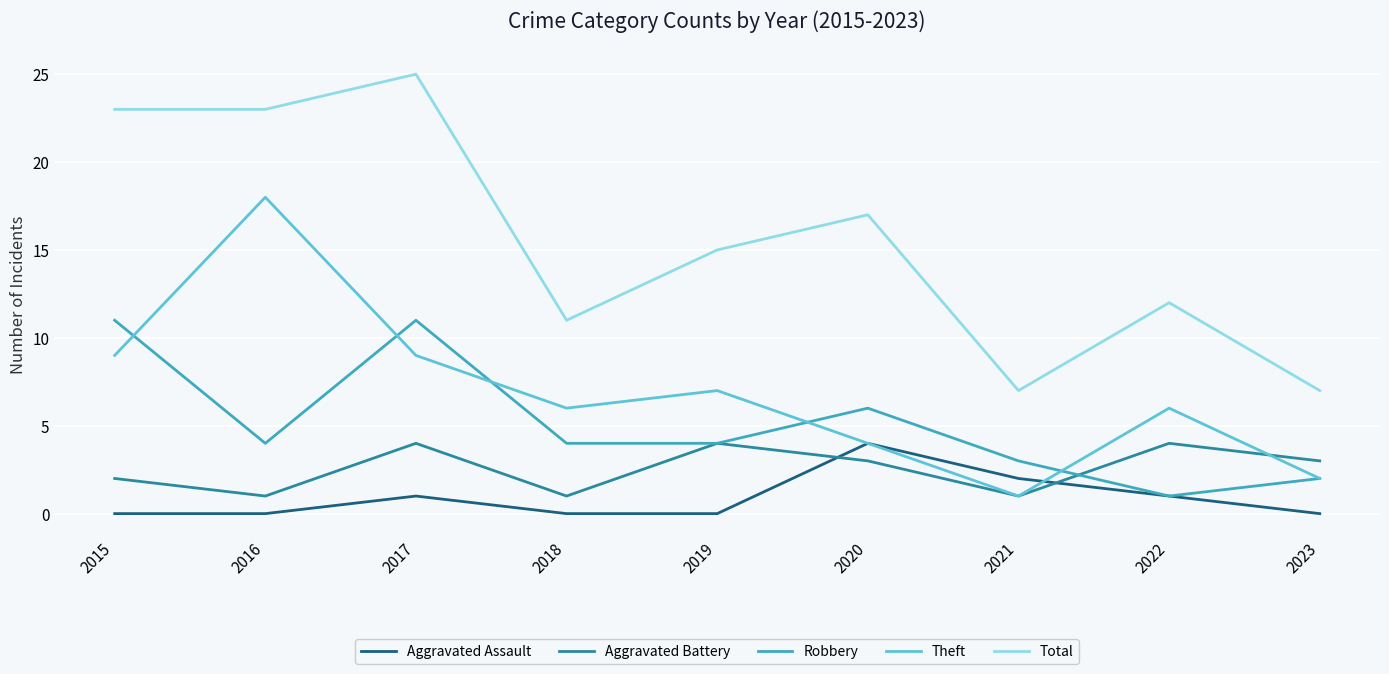

What is the total value across all series at 2018?

22